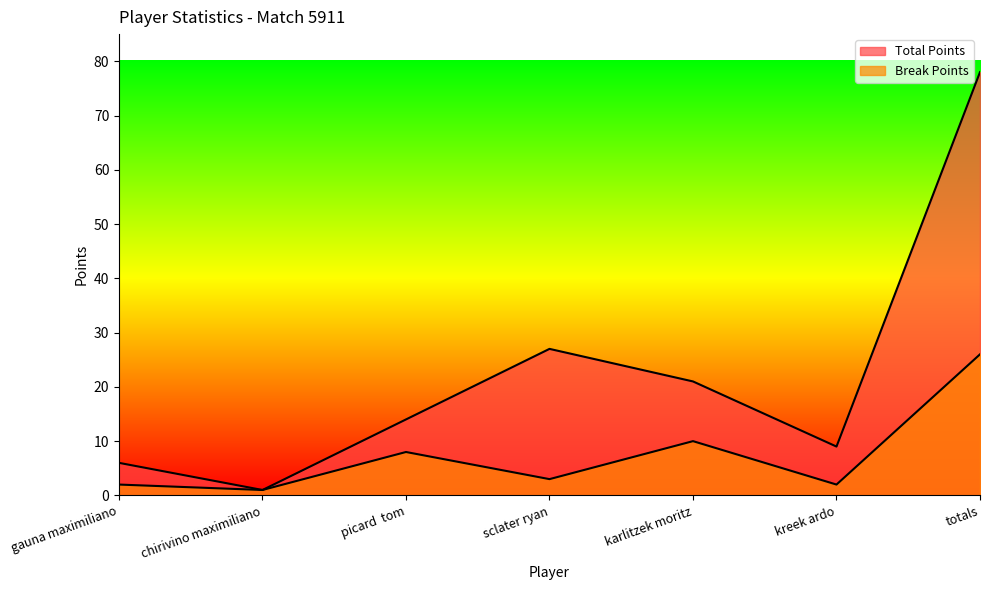

At which category does the chart reach its minimum across all series?

chirivino maximiliano